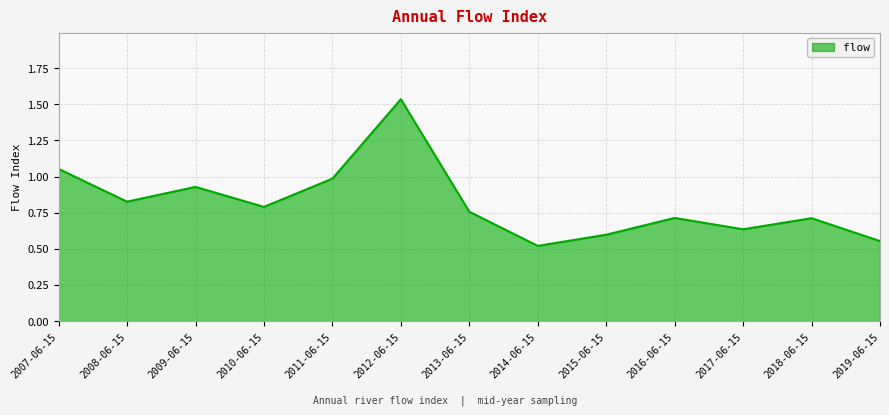

What position from the left is 2012-06-15?

6